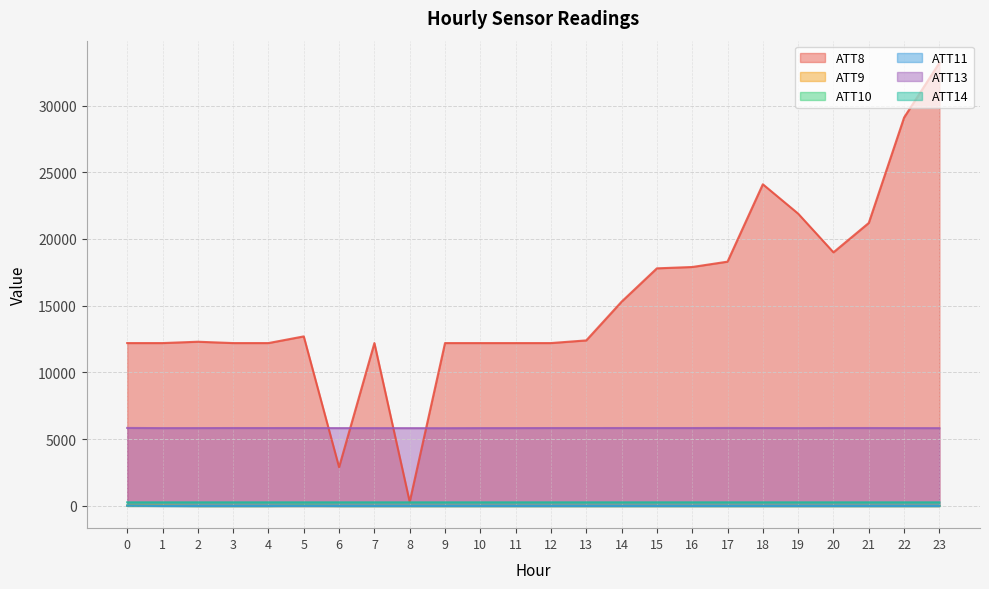

True or false: ATT14 and ATT9 cross at least once.

False